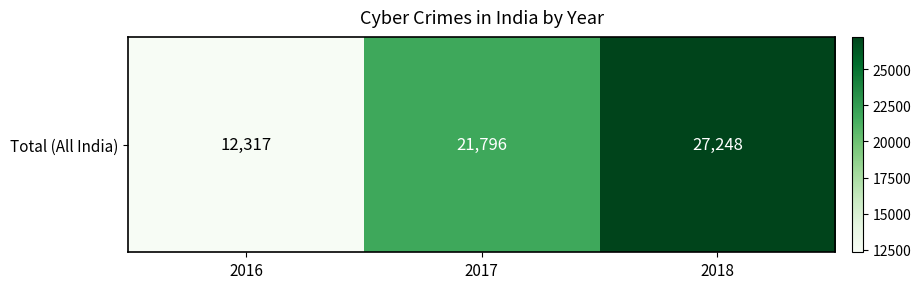

What is the change in value from 2017 to 2018?

+5452